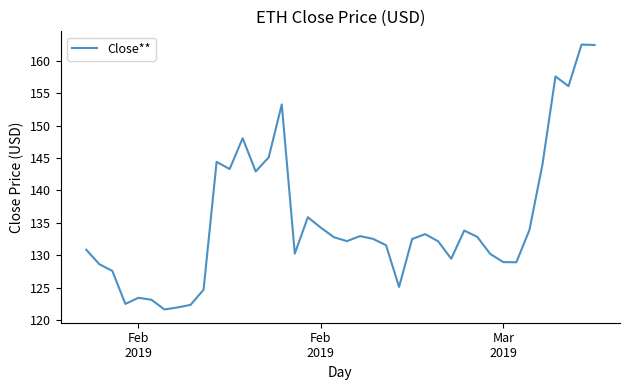

What is the greatest value displayed?

162.5